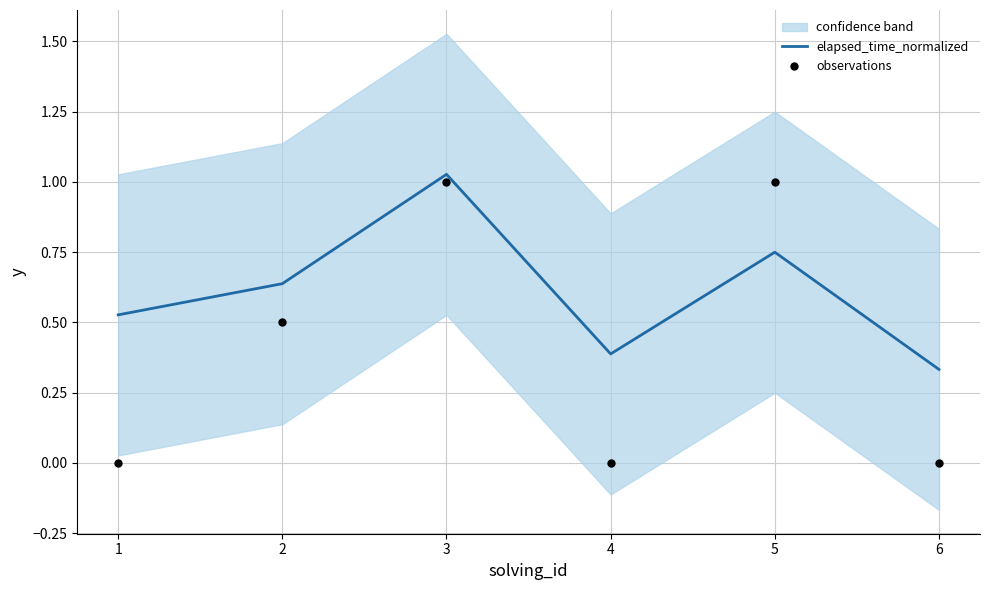

What are all the series names shown in the legend?

elapsed_time_normalized, observations